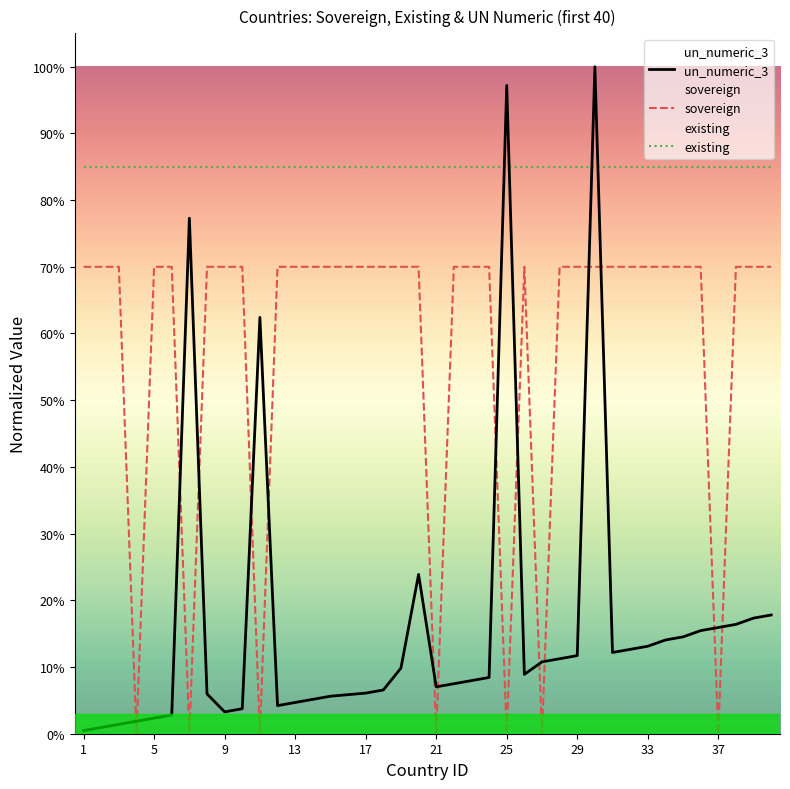

How many times do un_numeric_3_norm and sovereign cross each other?

16